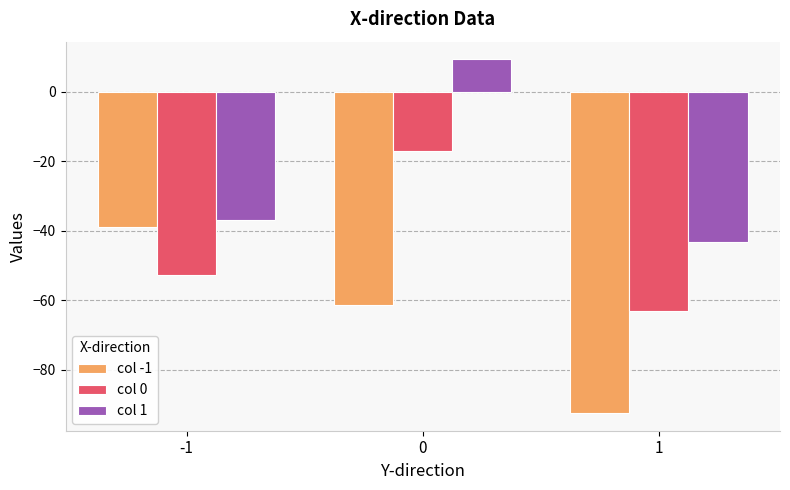

The col 0 series shows -63.1 at 1. True or false?

True